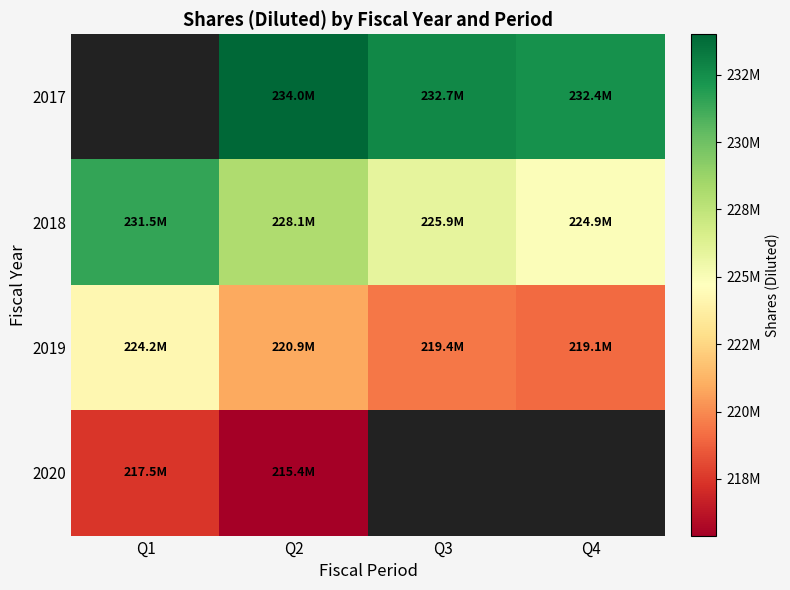

What is the lowest value of the 2020 series?

215400000.0